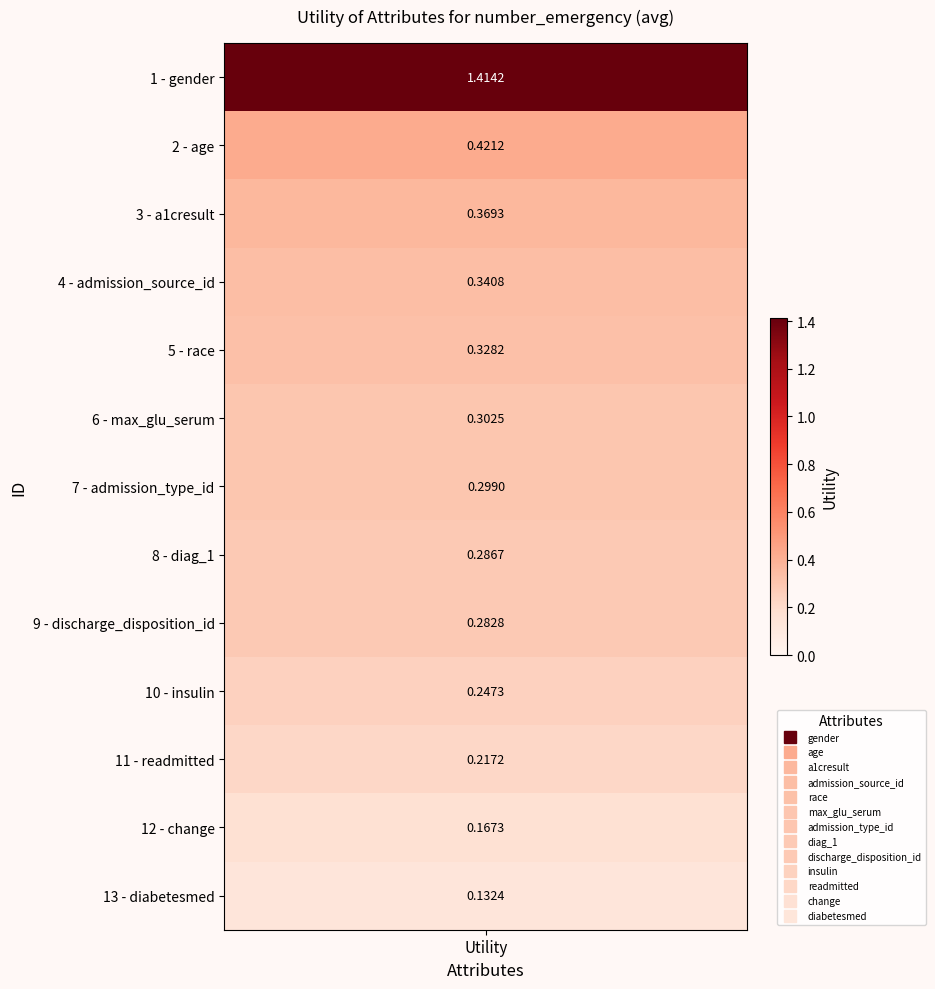

What is the minimum value shown in the chart?

0.1